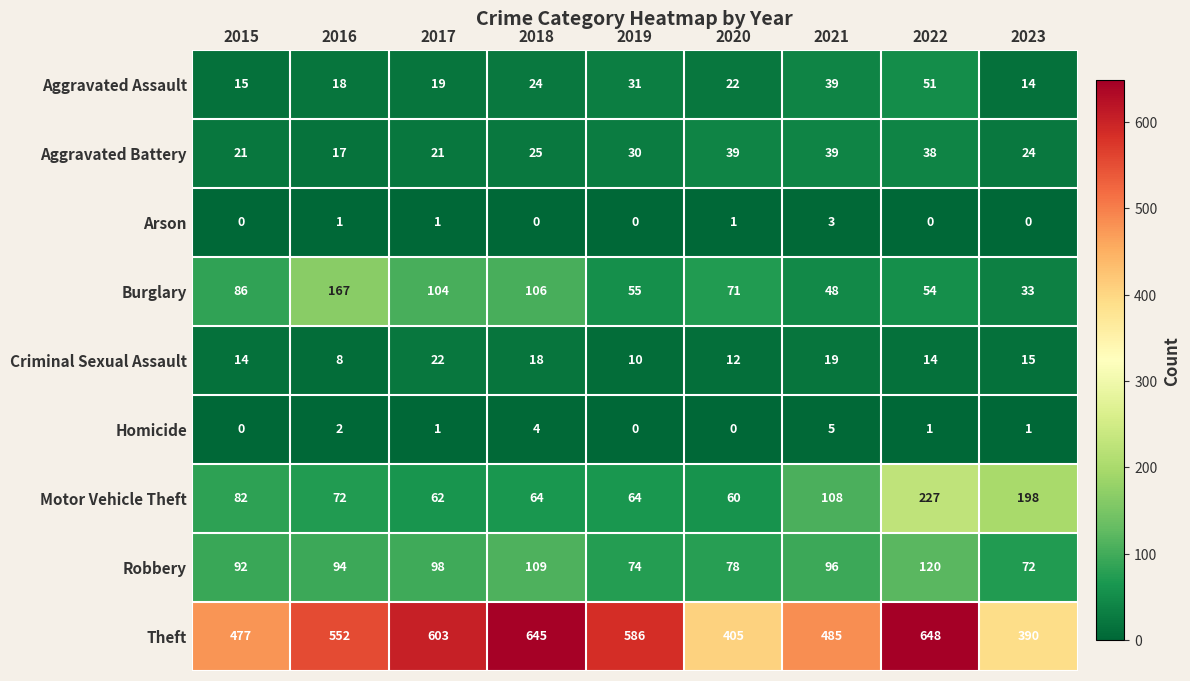

The Robbery series shows 31 at 2020. True or false?

False